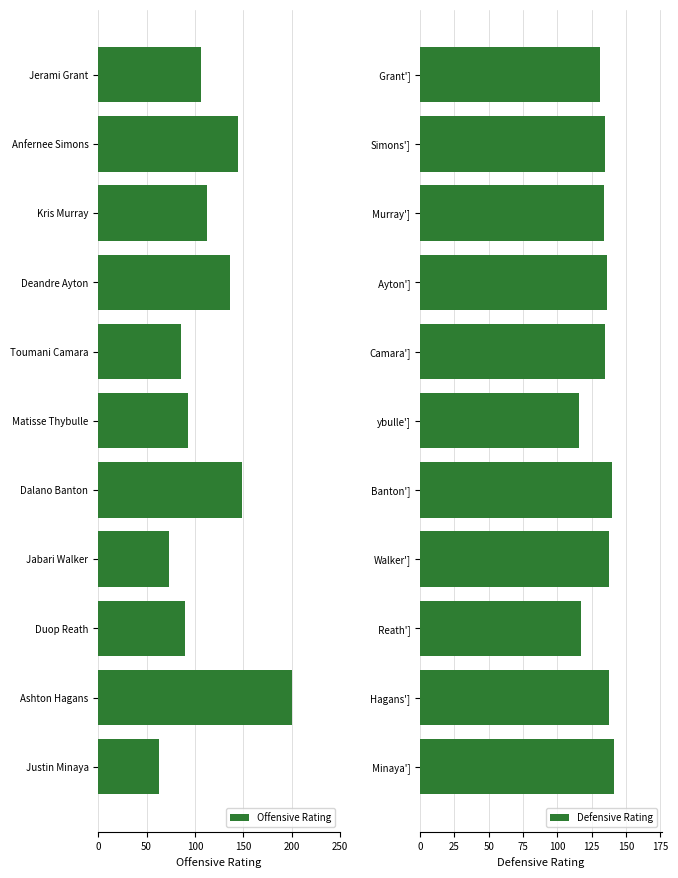

What is the value of the Defensive Rating bar at the 5th from the left?

135